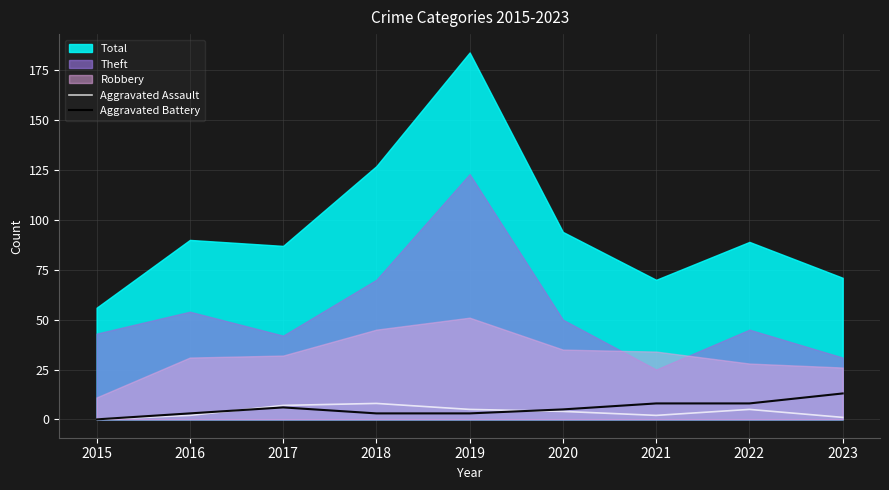

Which series ends up on top after the final intersection of Aggravated Assault and Aggravated Battery?

Aggravated Battery